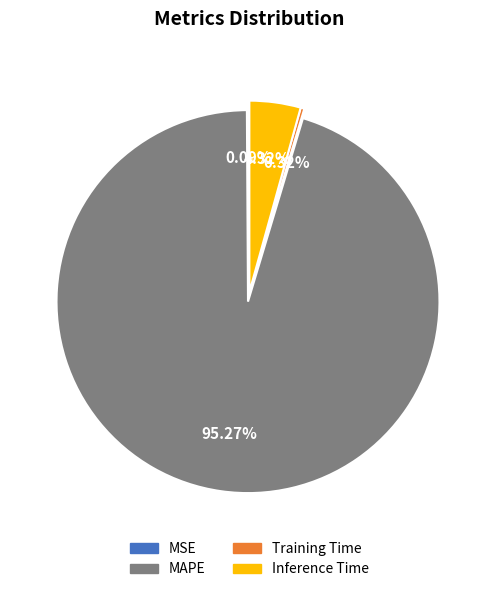

What is the largest slice in the pie chart?

MAPE